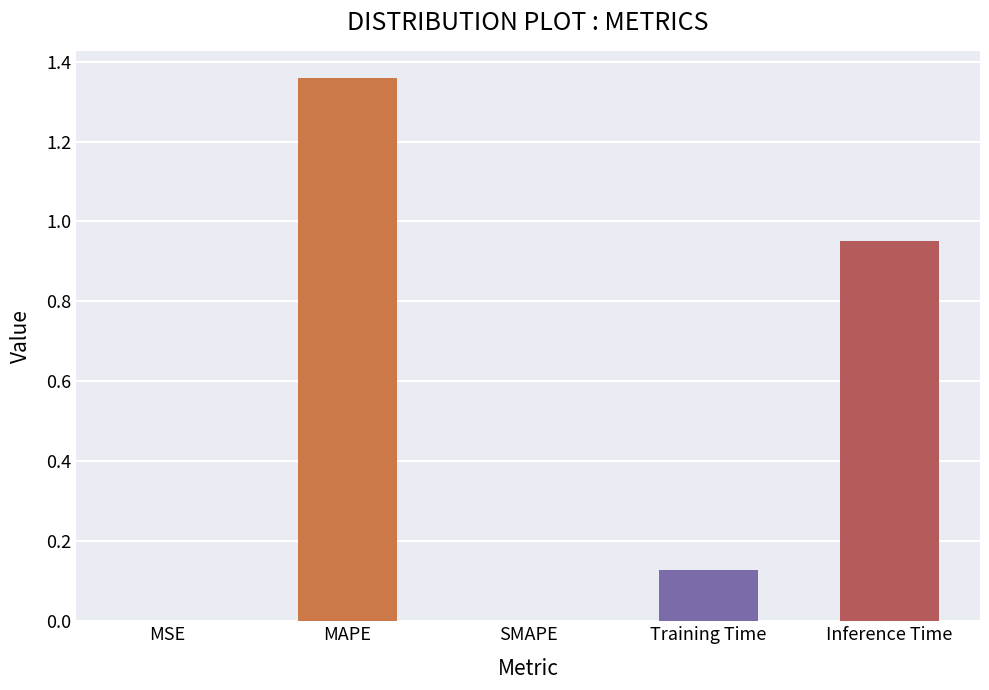

What is the change in value from MAPE to SMAPE?

-1.4